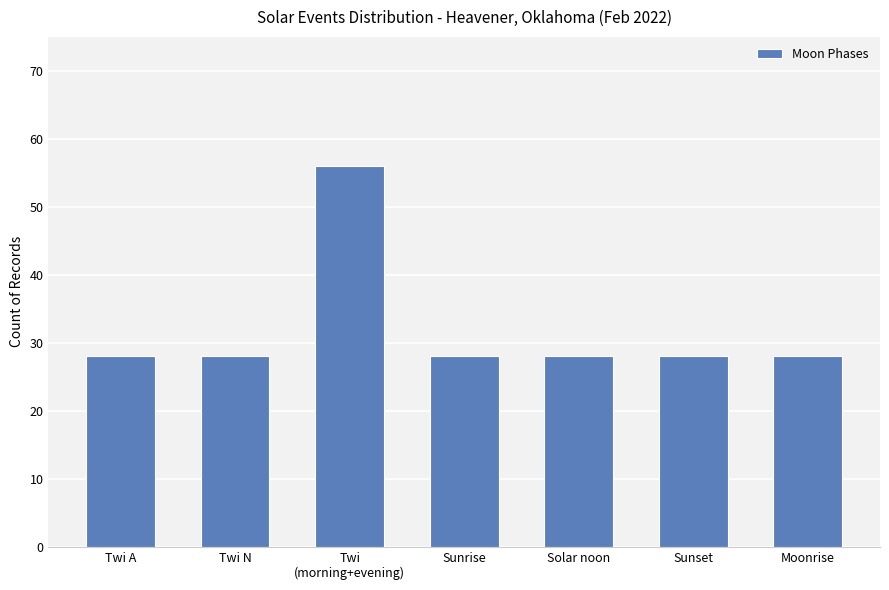

What is the ratio of the value at Twi A to the value at Solar noon?

1.0